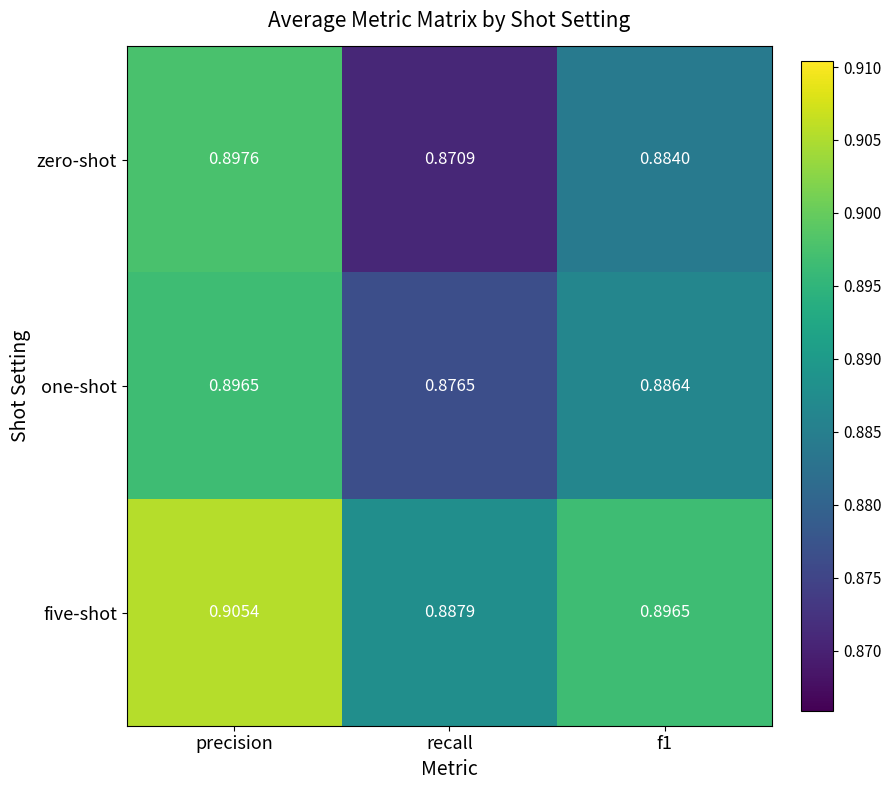

List the series in order of their peak value, highest first.

five-shot, zero-shot, one-shot